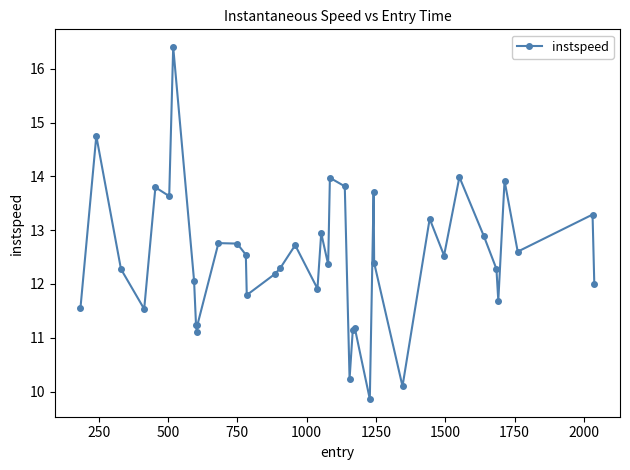

How many distinct data groups are displayed?

1